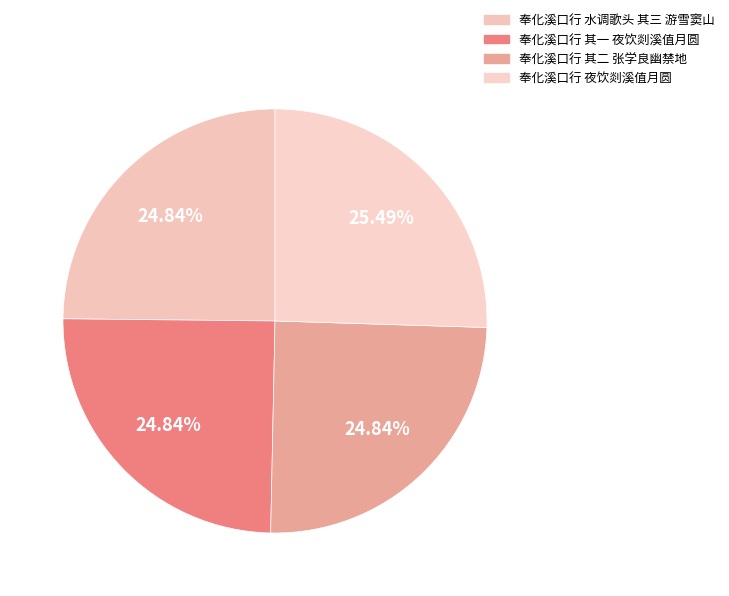

How many segments does this pie chart have?

4